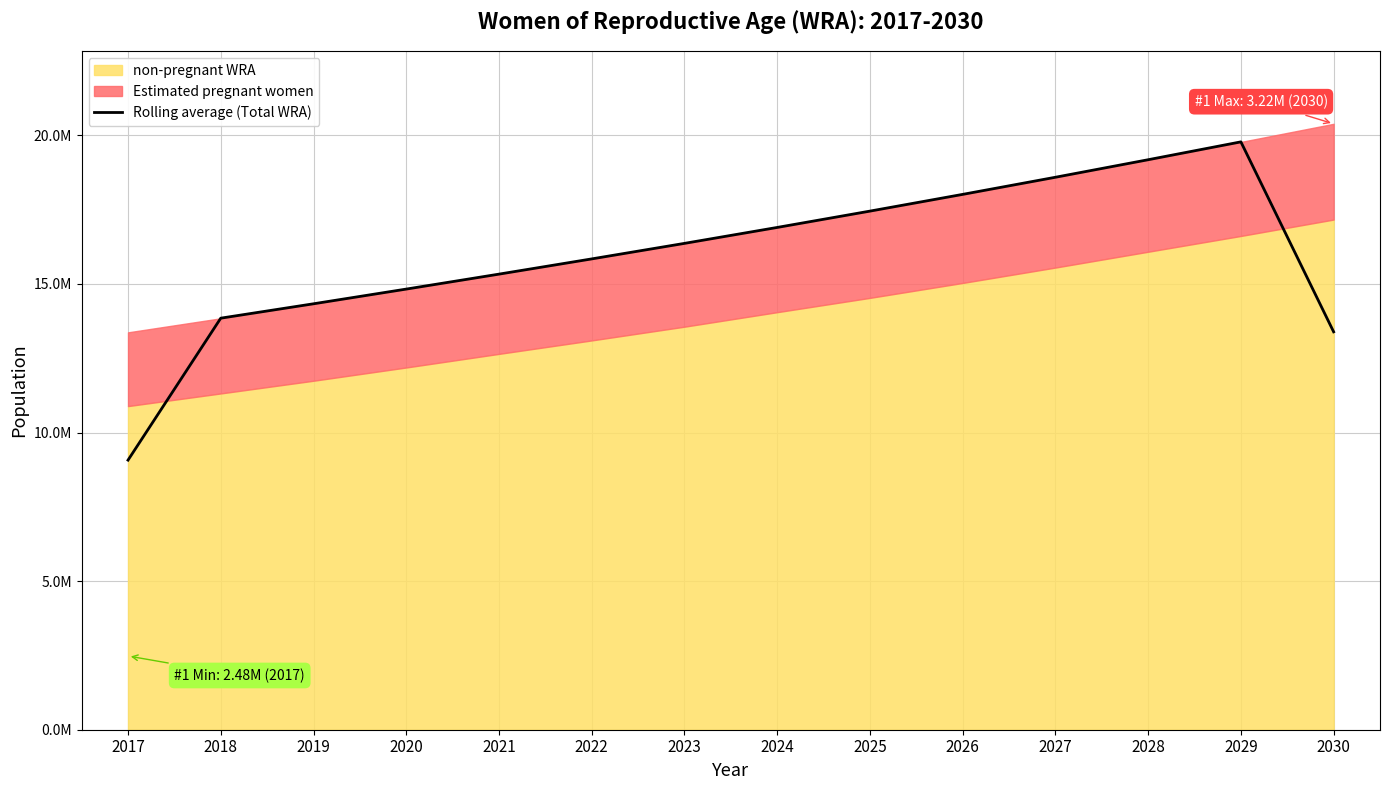

Reading right to left, transcribe all the data shown in this chart.

13387661.3	19779188.0	19178168.3	18588397.7	18012286.0	17449137.7	16899809.0	16363781.0	15841257.0	15328843.0	14825702.7	14331074.0	13847195.7	9070949.0